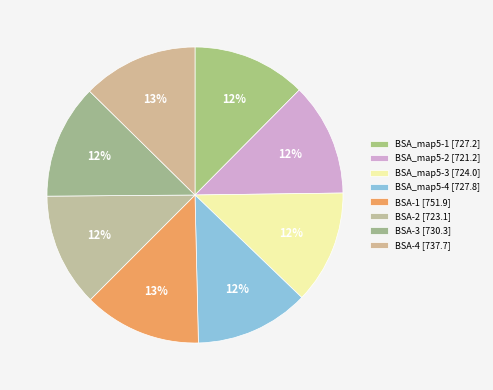

What percentage is NOT represented by BSA-2?

87.6%